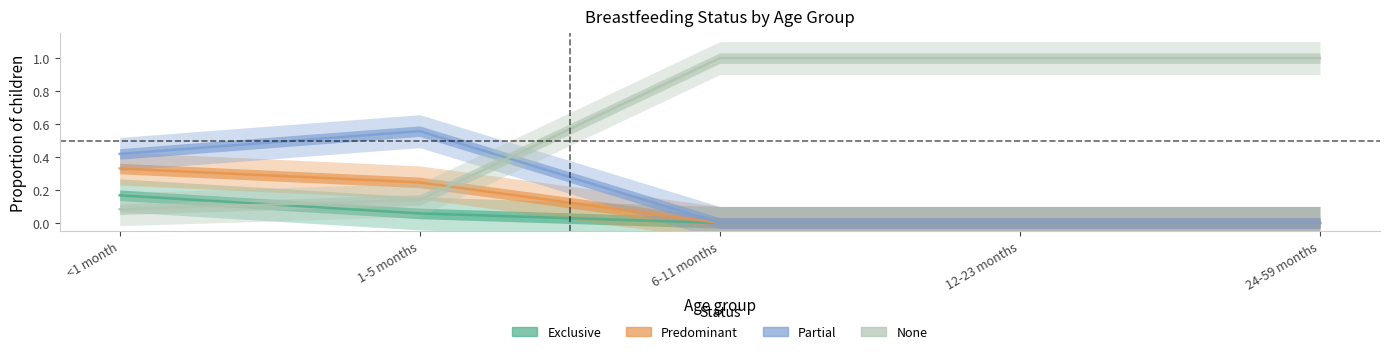

The value of None at <1 month is 0.1. True or false?

True